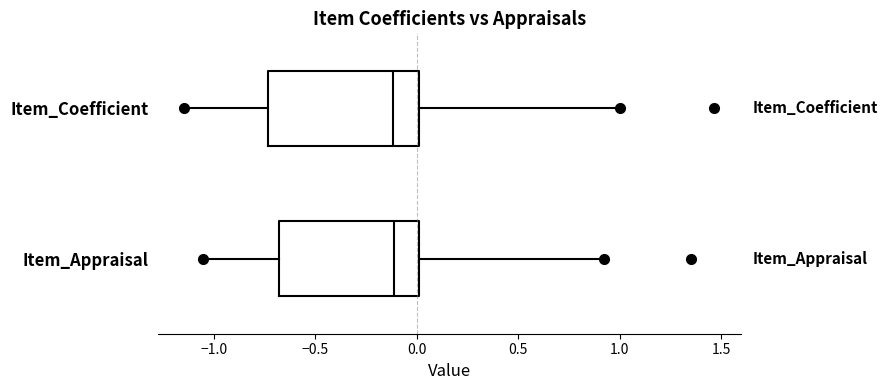

Where does the median line of the box for Item_Appraisal sit on the x-axis? The values are not printed on the chart, so give them approximately, as read against the axis.

-0.10